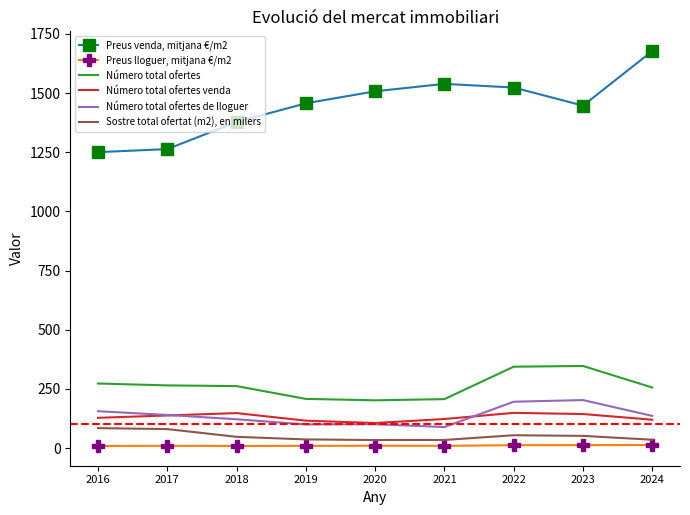

True or false: Número total ofertes de lloguer and Preus lloguer, mitjana €/m2 intersect in this chart.

False